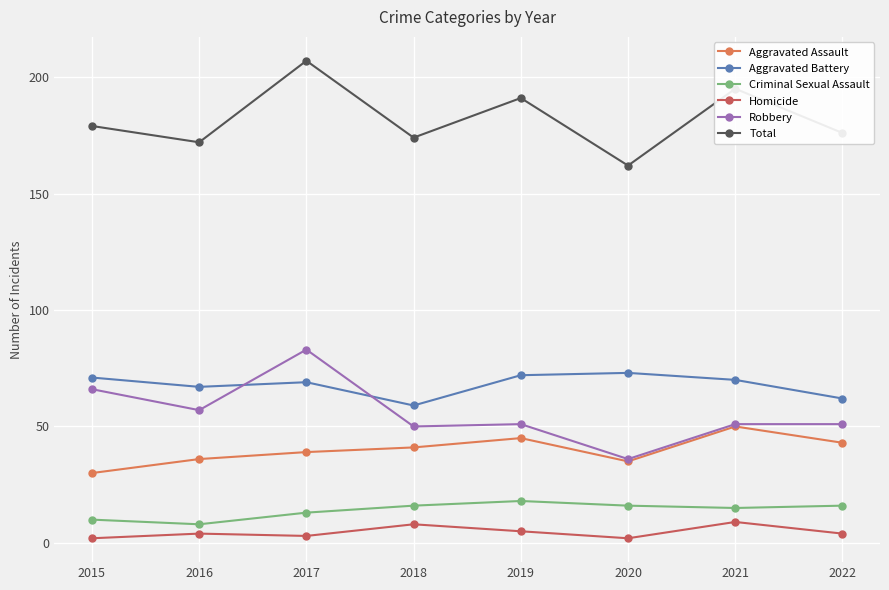

What is the sum of the Aggravated Assault values at 2015 and 2019?

75